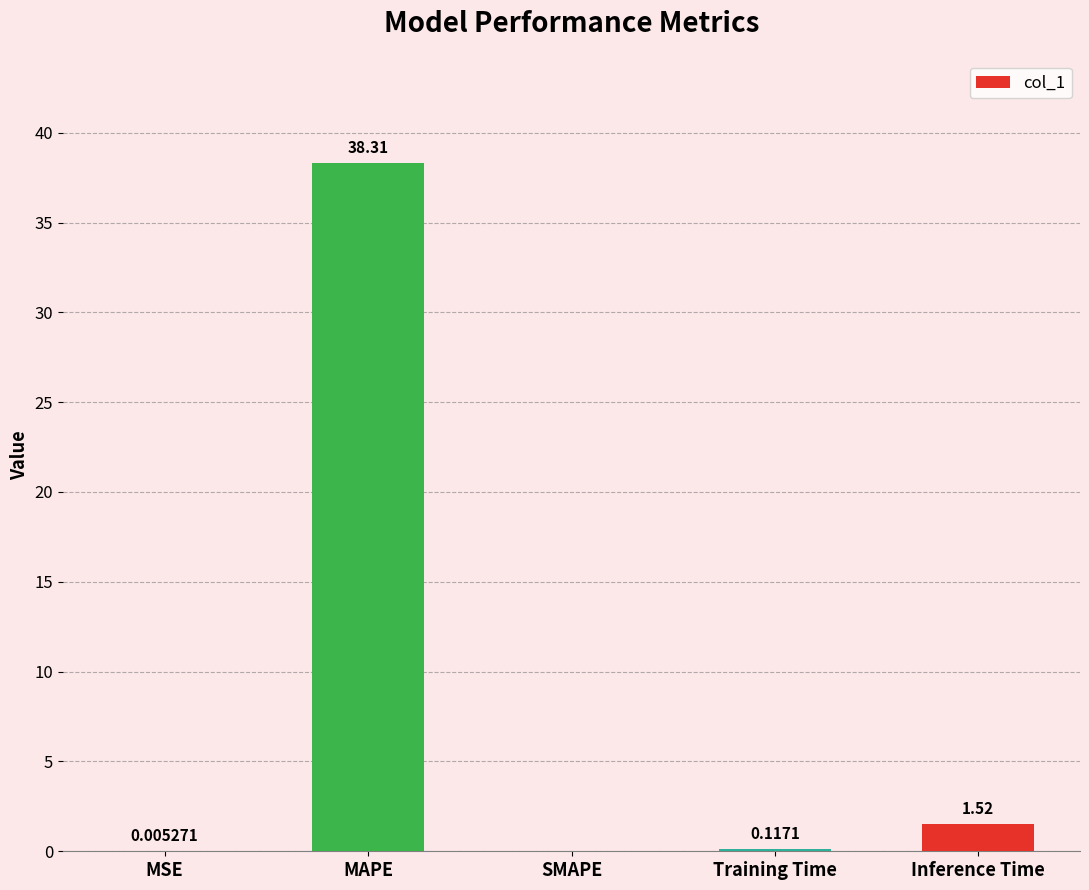

What is the sum of all values?

40.0